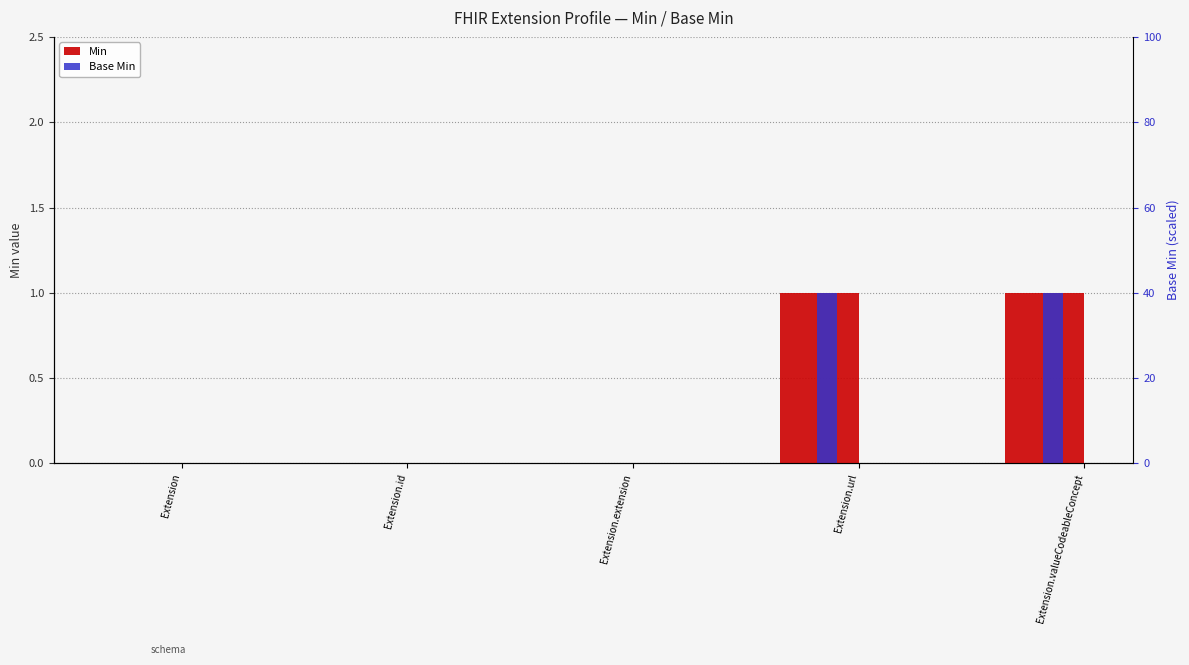

True or false: Min has a value of 0 at Extension.

True